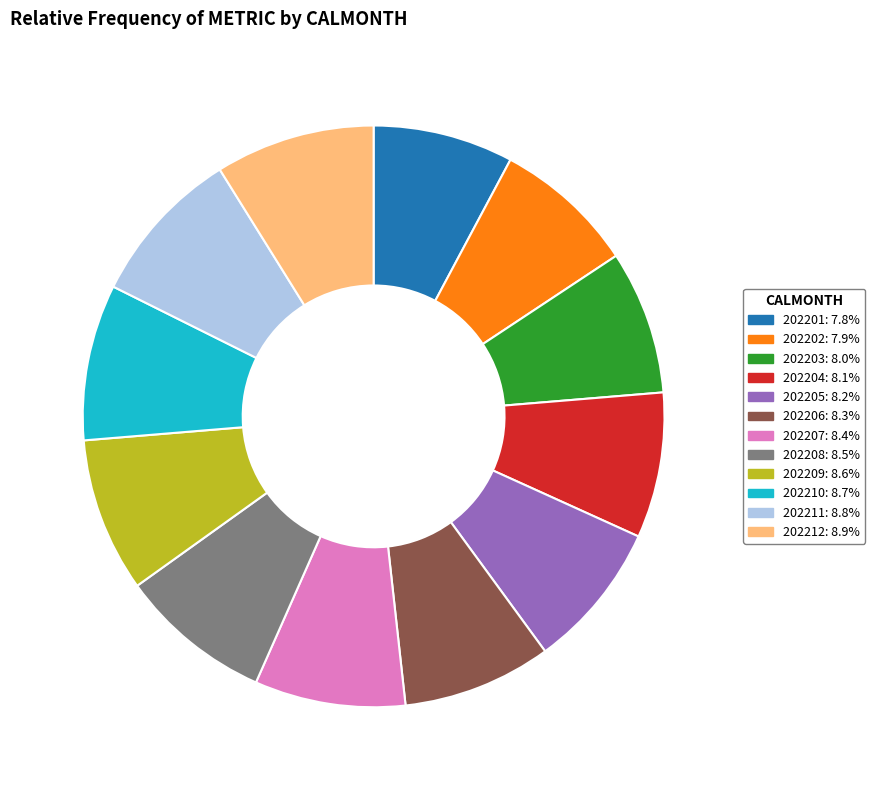

Do 202203 and 202209 together represent more than half of the pie?

No